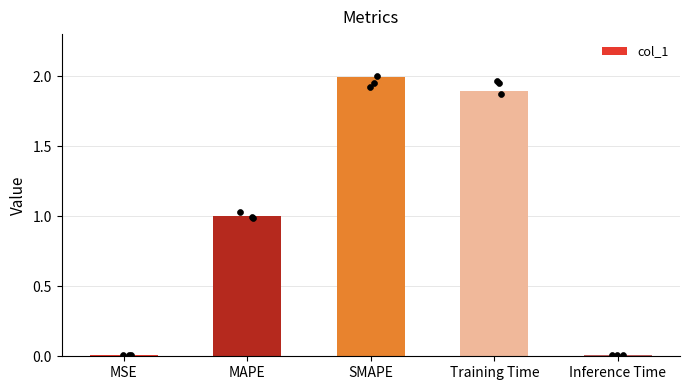

What is the ratio of the value at SMAPE to the value at Training Time?

1.1